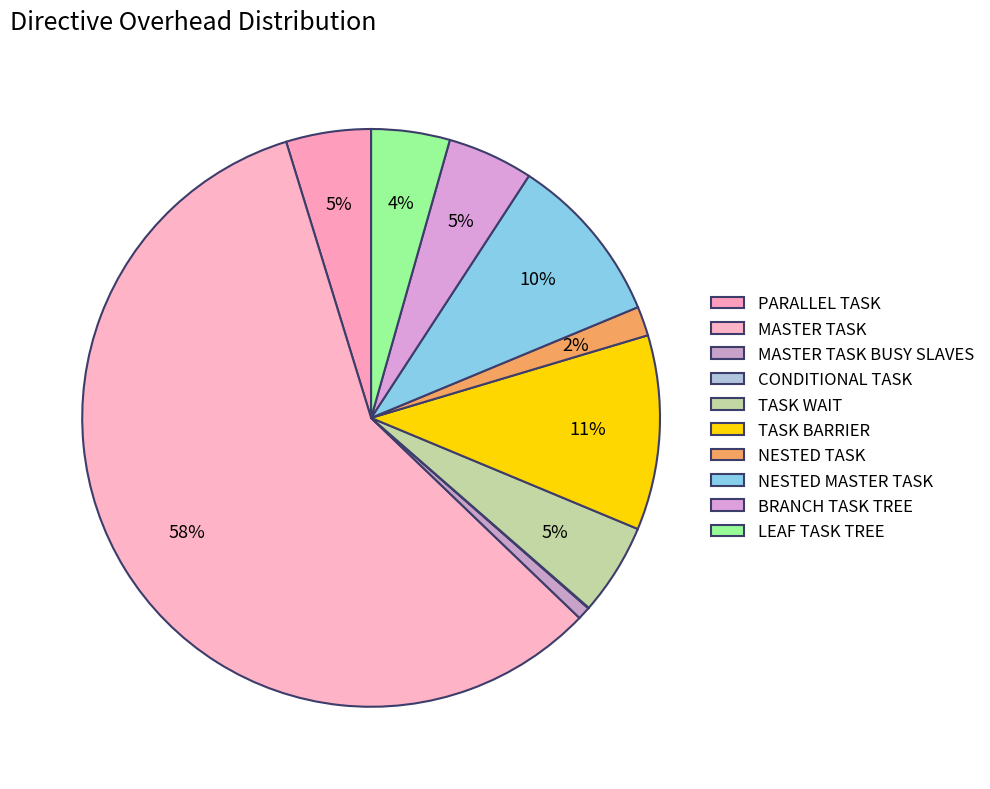

How much of the chart is everything except TASK BARRIER?

89.1%